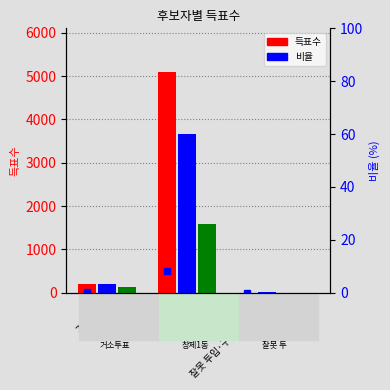

What is the label of the 2nd bar from the right?

창제1동